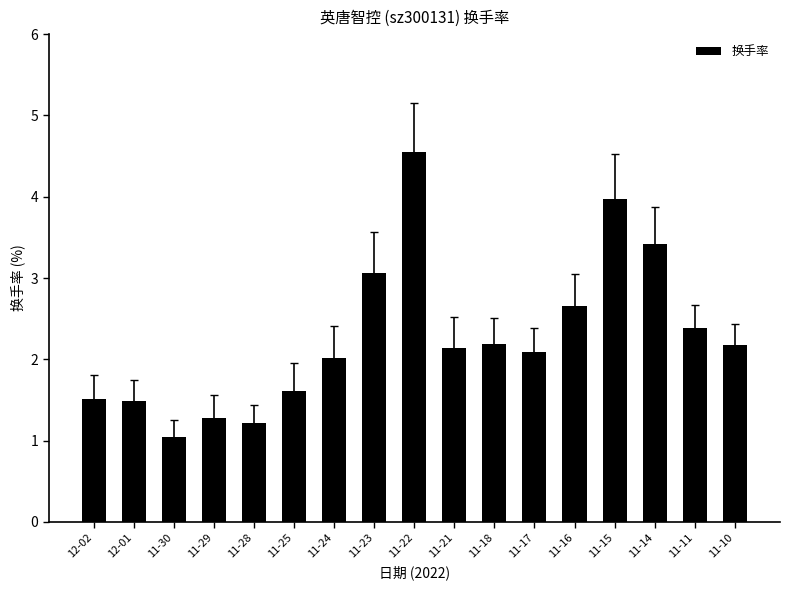

What is the change in value from 11-29 to 11-15?

+2.7